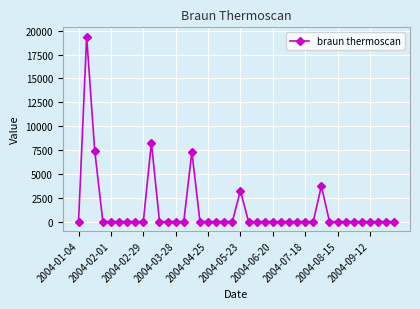

What is the difference between the maximum and minimum values?

19377.1